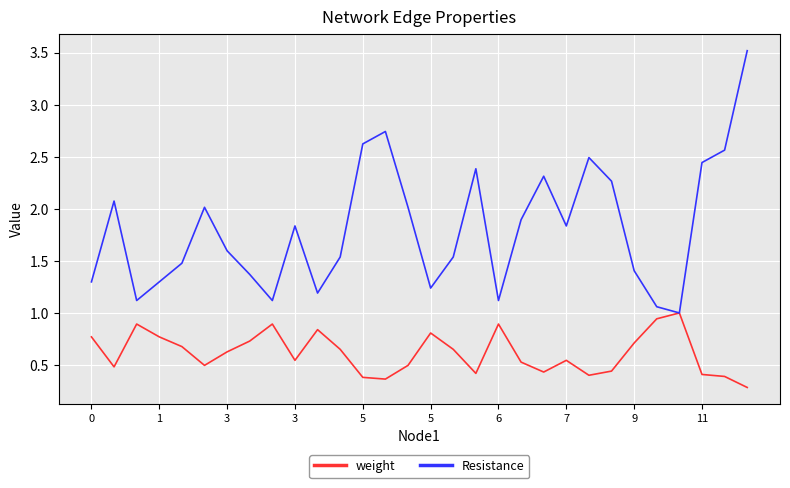

Rank the series by their maximum value, from lowest to highest.

weight, Resistance